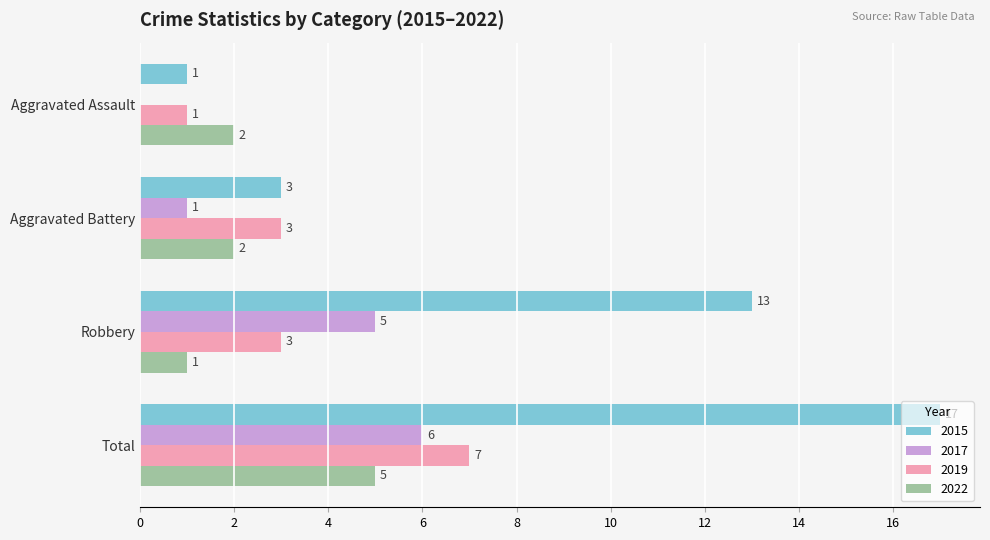

What are all the series names shown in the legend?

2015, 2017, 2019, 2022